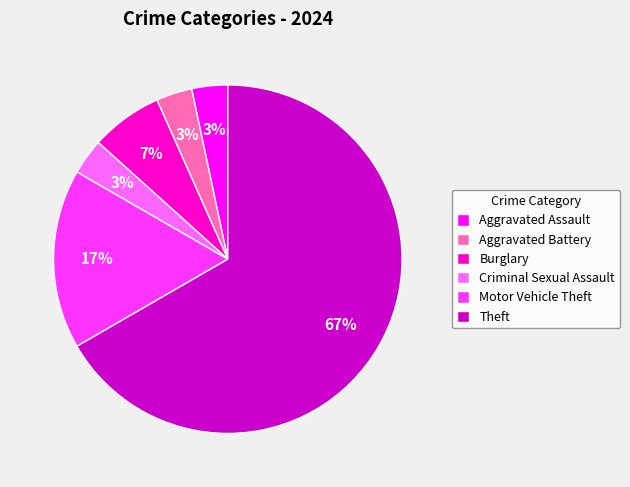

How many slices are in this pie chart?

6